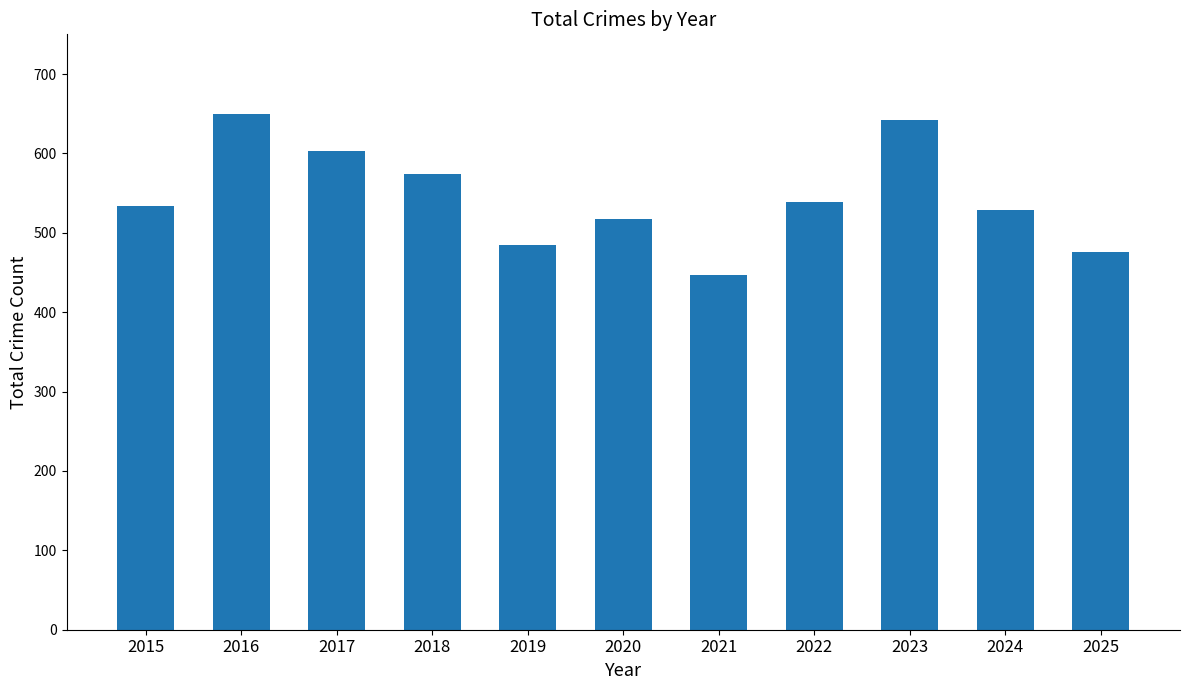

Reading right to left, what are all the values shown in this chart?

2025=476	2024=529	2023=642	2022=539	2021=447	2020=518	2019=485	2018=574	2017=603	2016=650	2015=534